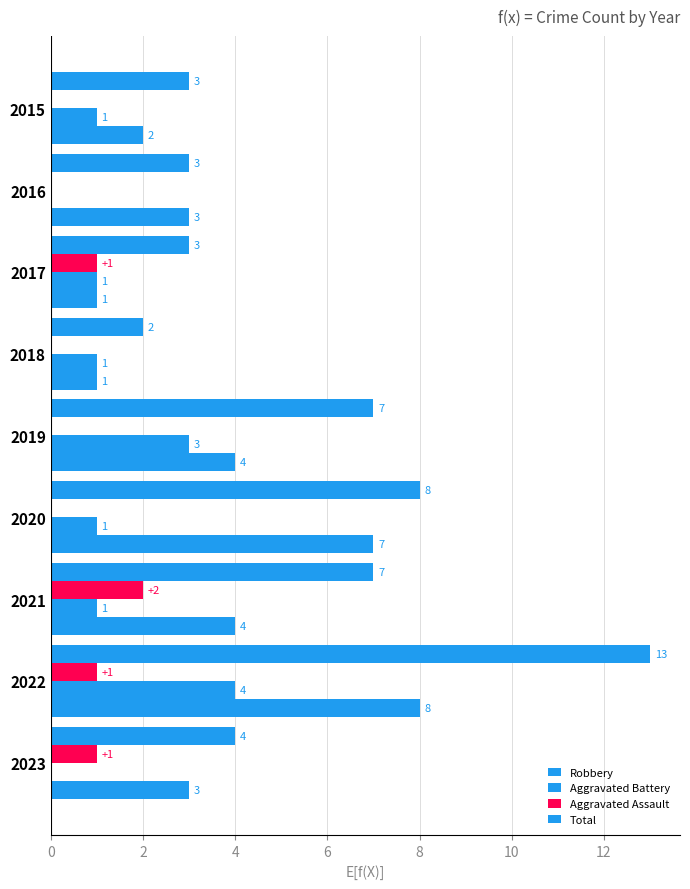

Count the number of data series in this chart.

4